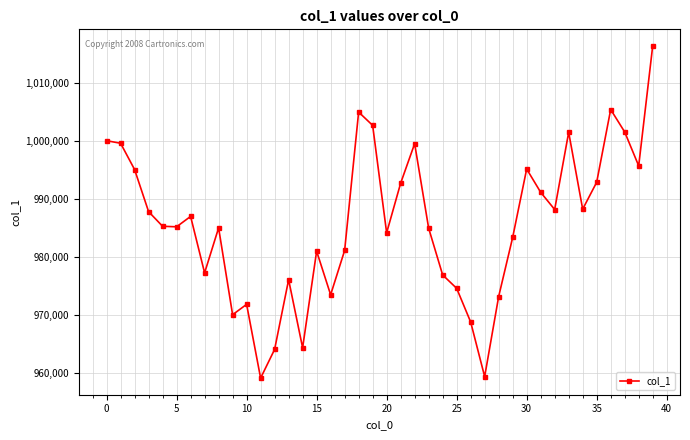

True or false: the data has more than 2 interior local peaks.

True